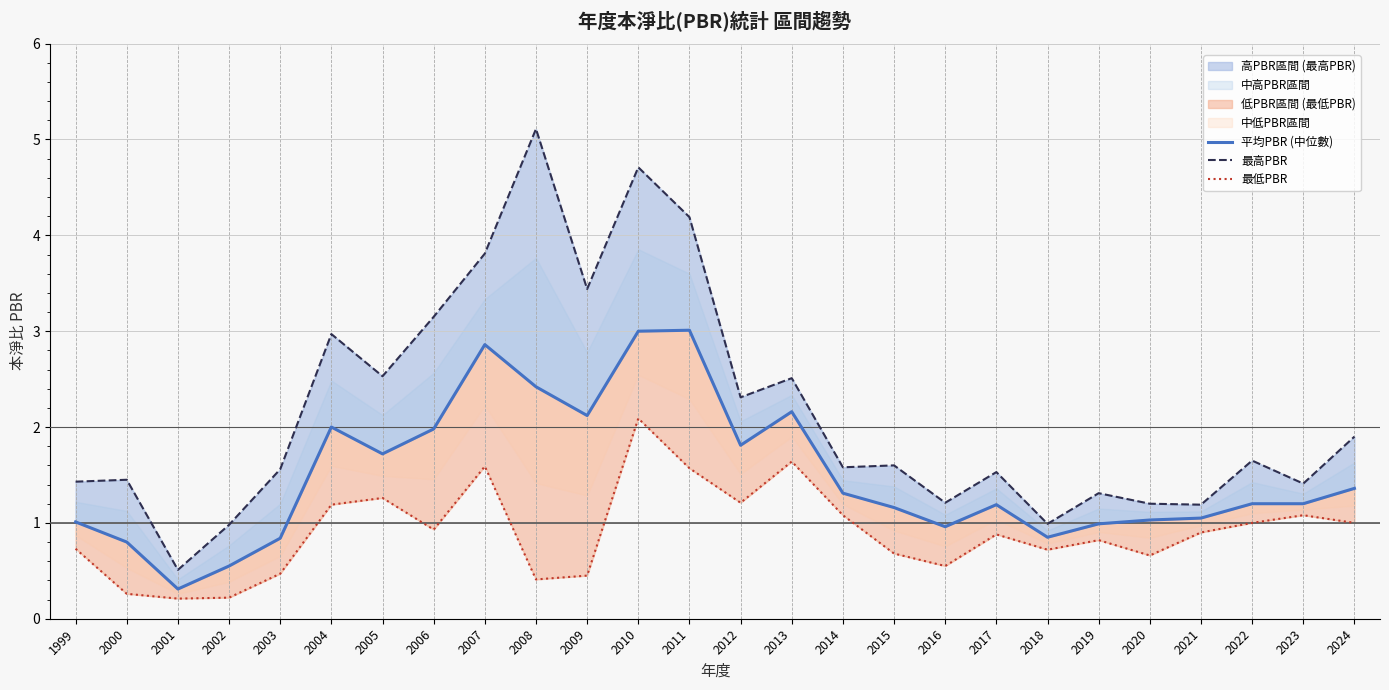

What is the total value across all series at 2003?

2.9